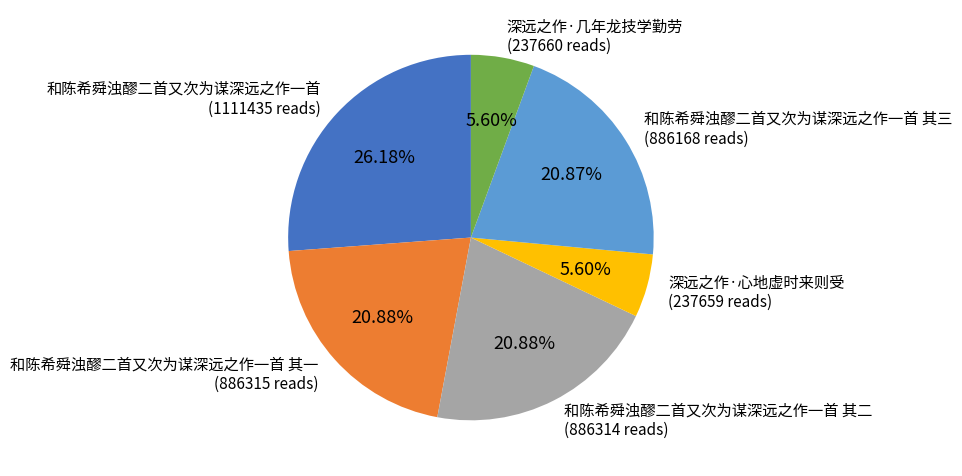

To the nearest percent, what percentage of the pie is 和陈希舜浊醪二首又次为谋深远之作一首 其三?

21%